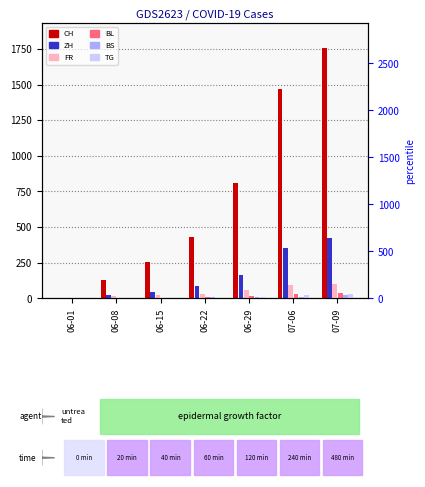

What is the average value of the BS series?

8